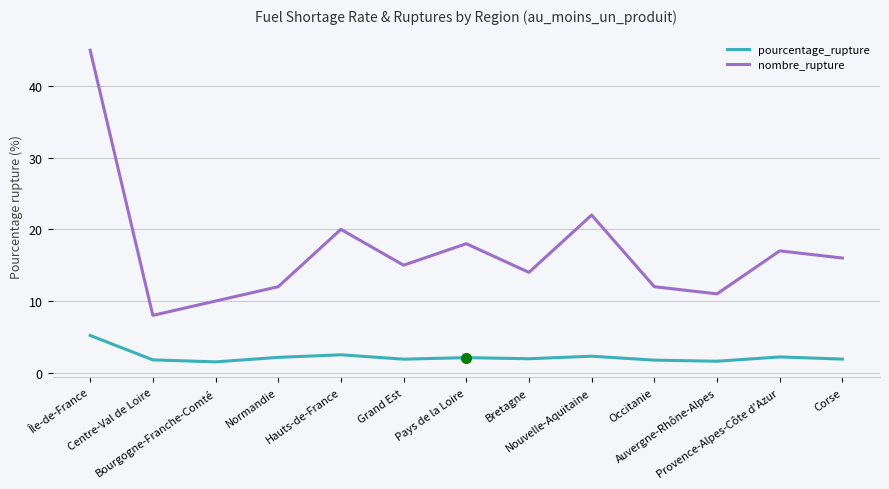

Which series has the largest range (max minus min)?

nombre_rupture